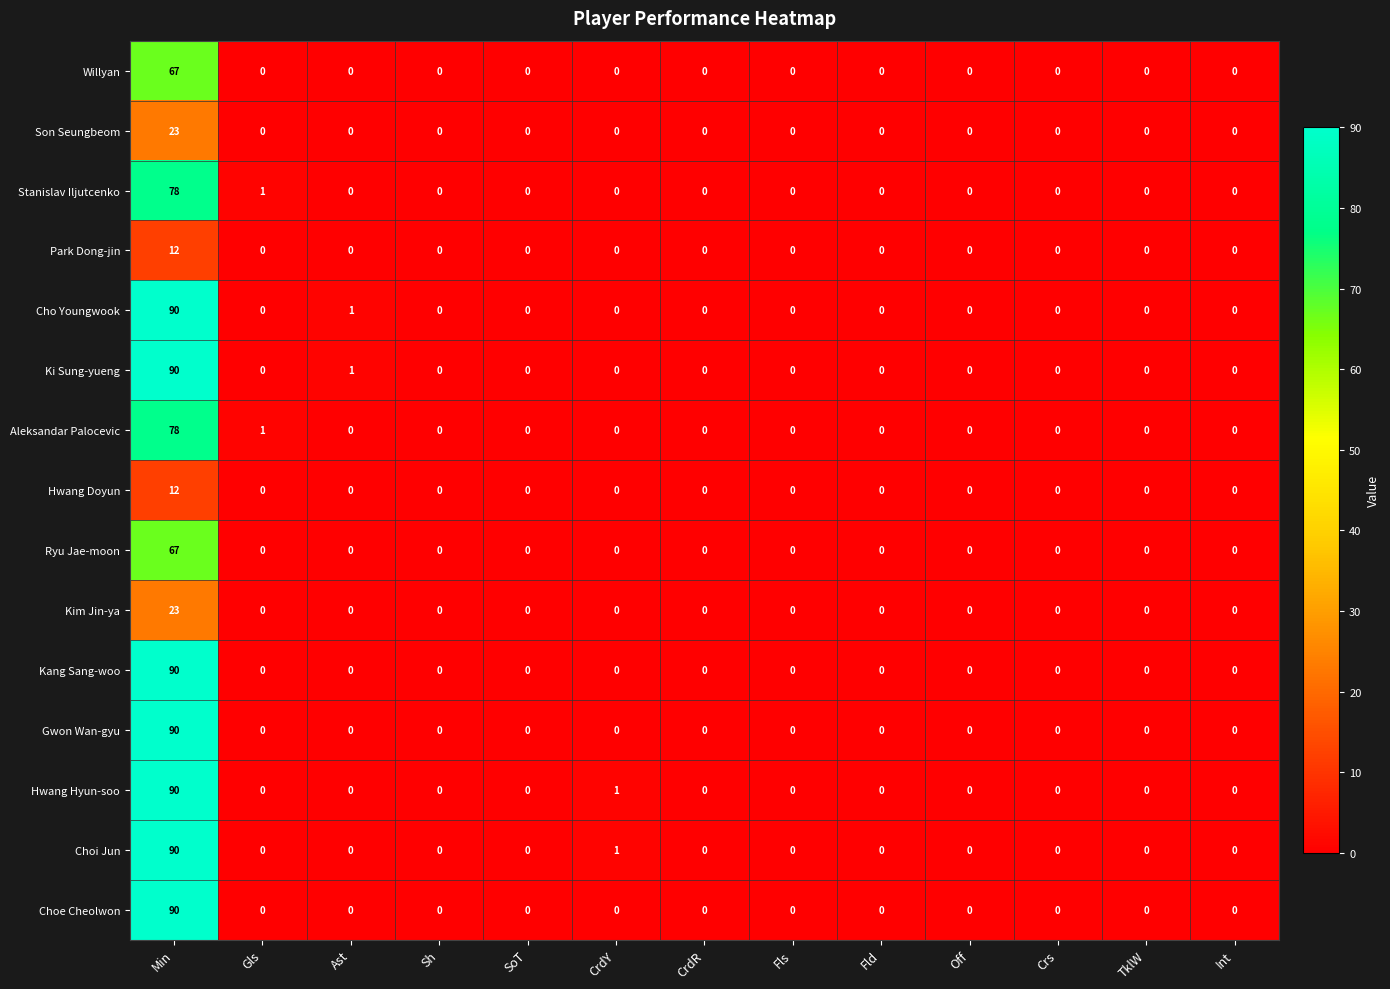

At how many categories does at least one series exceed 14?

1